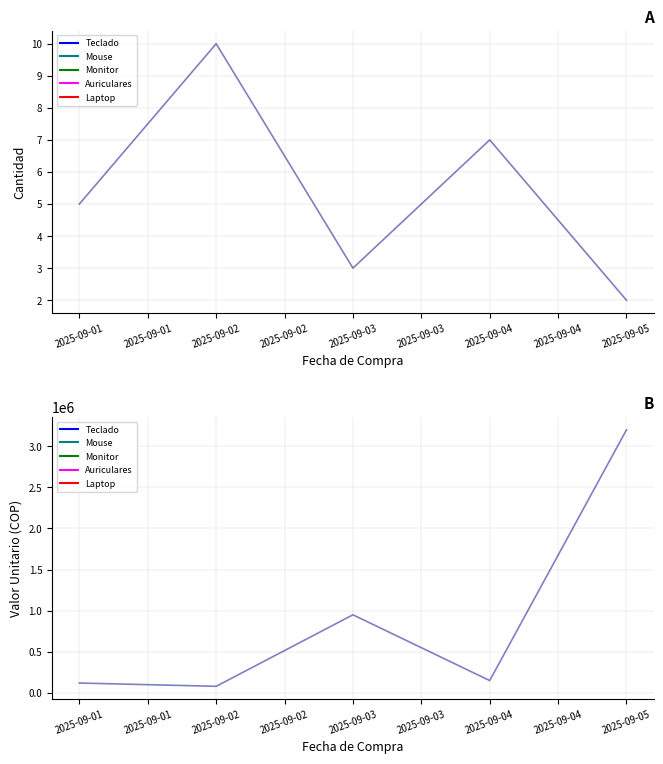

Which category has the lowest value in the Auriculares series?

2025-09-01